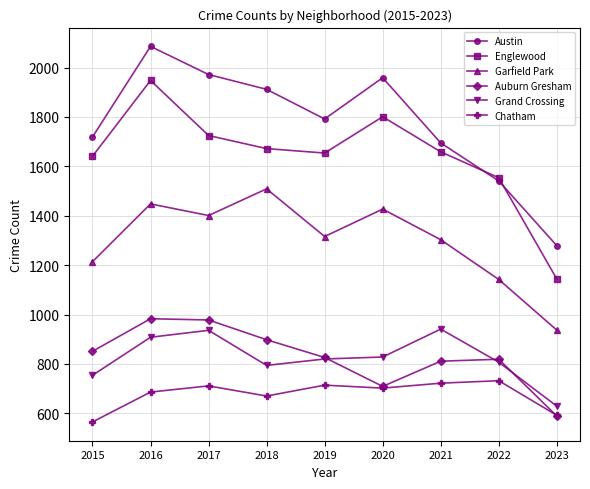

Which category has the lowest value in the Grand Crossing series?

2023